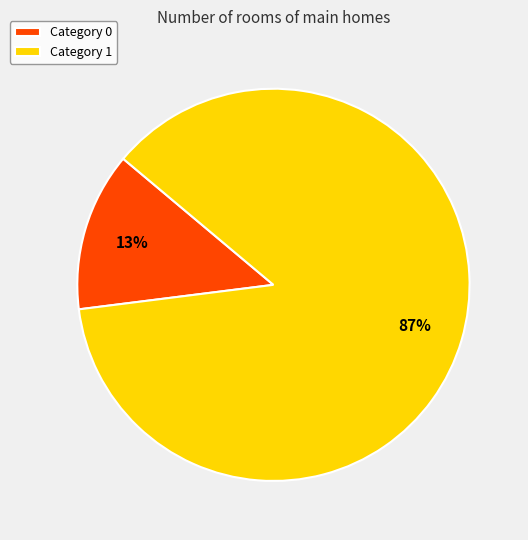

Is the sum of Category 1 and Category 0 greater than half?

Yes